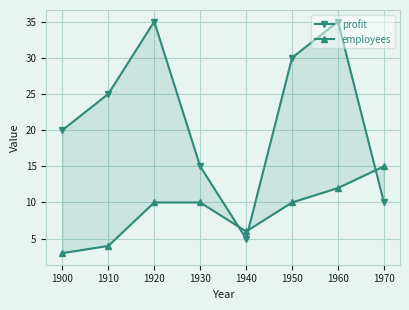

Which has a higher value, 1900 or 1920?

1920